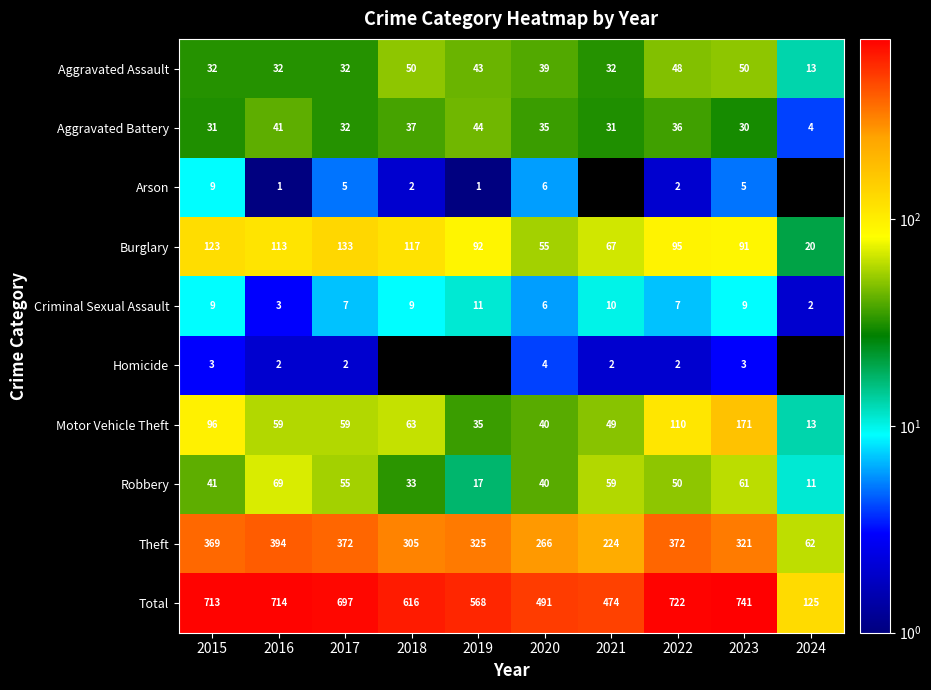

What is the total value across all series at 2020?

982.0